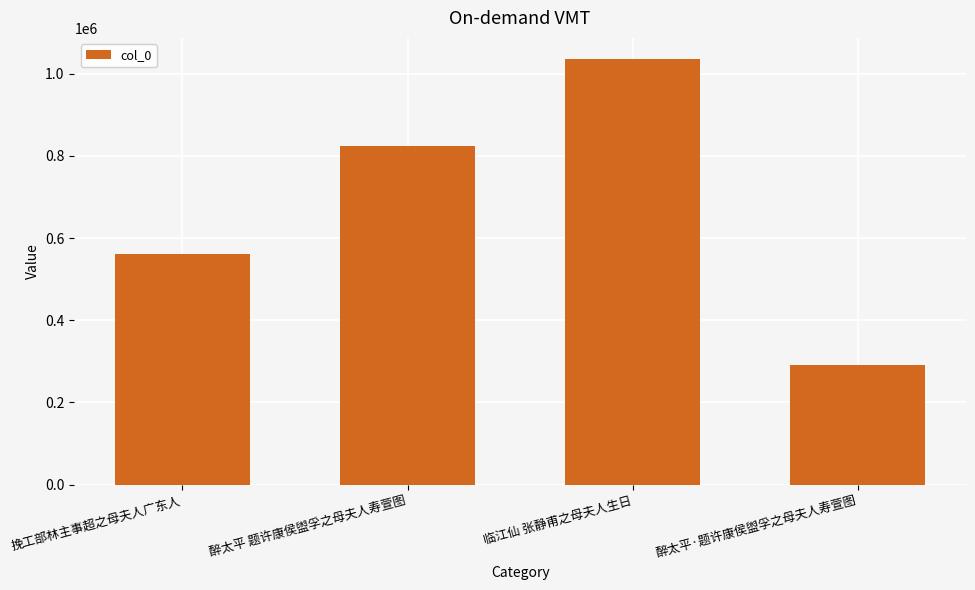

List the labels in order of value, smallest first.

醉太平·题许康侯盥孚之母夫人寿萱图, 挽工部林主事超之母夫人广东人, 醉太平 题许康侯盥孚之母夫人寿萱图, 临江仙 张静甫之母夫人生日